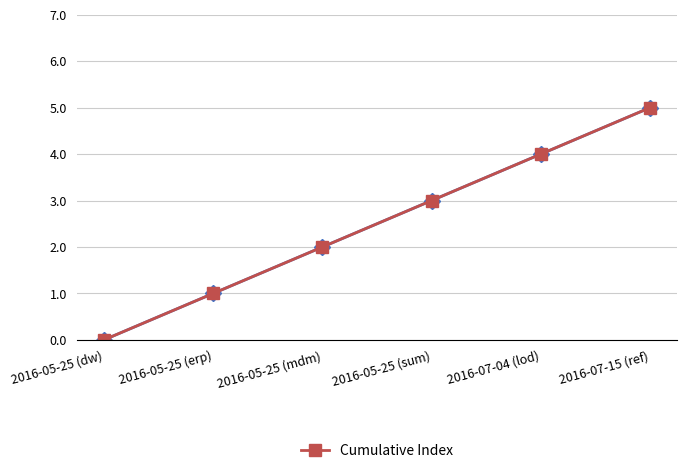

The value at 2016-05-25 (dw) is 0. True or false?

True